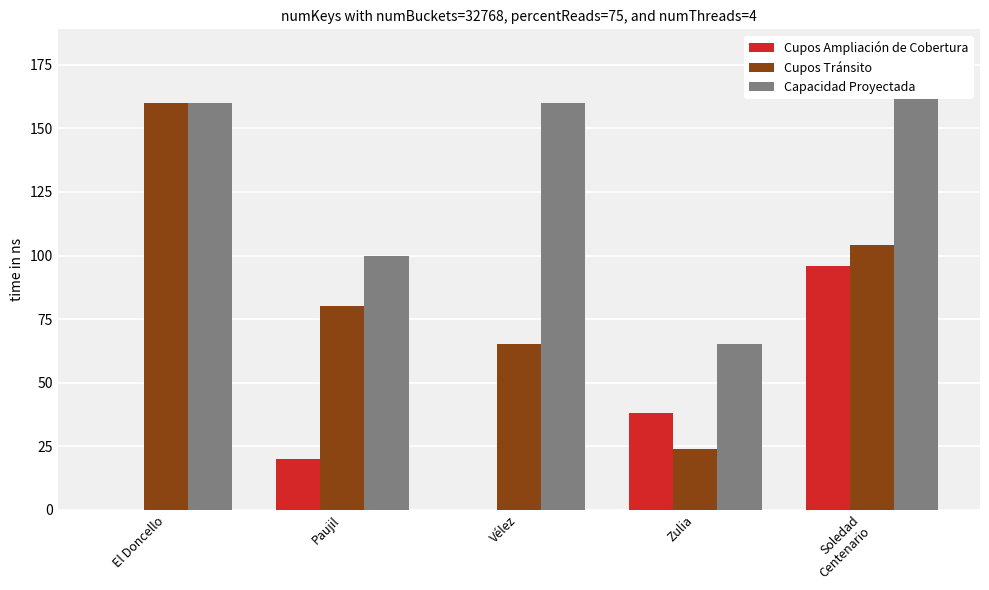

Rank the series at Vélez from lowest to highest value.

Cupos Ampliación de Cobertura, Cupos Tránsito, Capacidad Proyectada